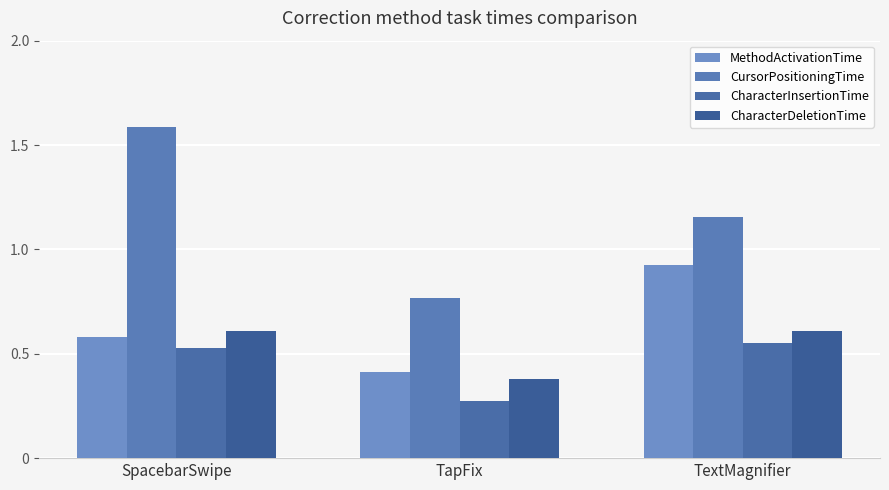

How many bars are there in each group?

4